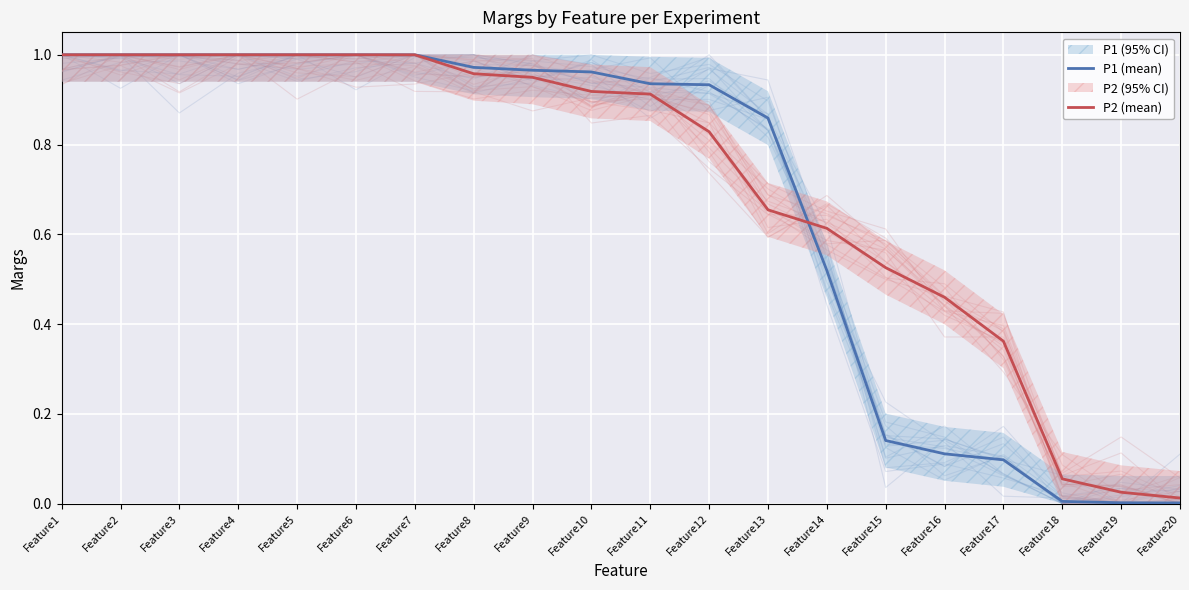

At how many categories does at least one series exceed 0?

20